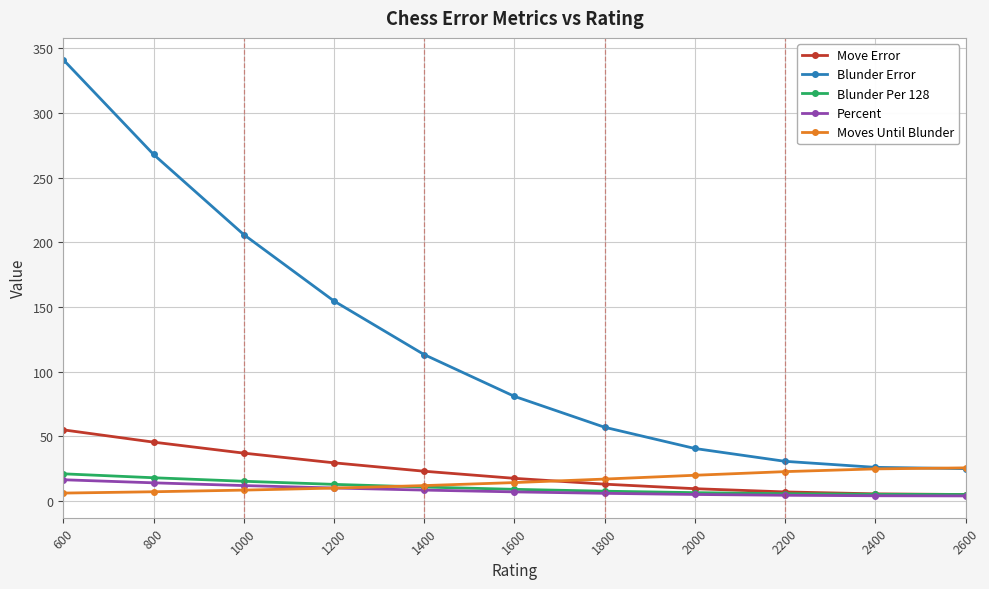

Which series has the largest total across all categories?

Blunder Error